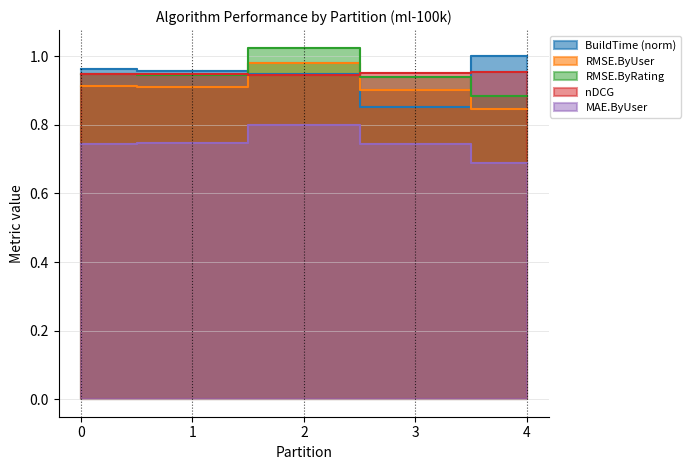

Reading left to right, extract all data points from this chart.

BuildTime: 1.0	1.0	0.9	0.9	1.0
RMSE.ByUser: 0.9	0.9	1.0	0.9	0.8
RMSE.ByRating: 0.9	0.9	1.0	0.9	0.9
nDCG: 0.9	0.9	0.9	1.0	1.0
MAE.ByUser: 0.7	0.7	0.8	0.7	0.7